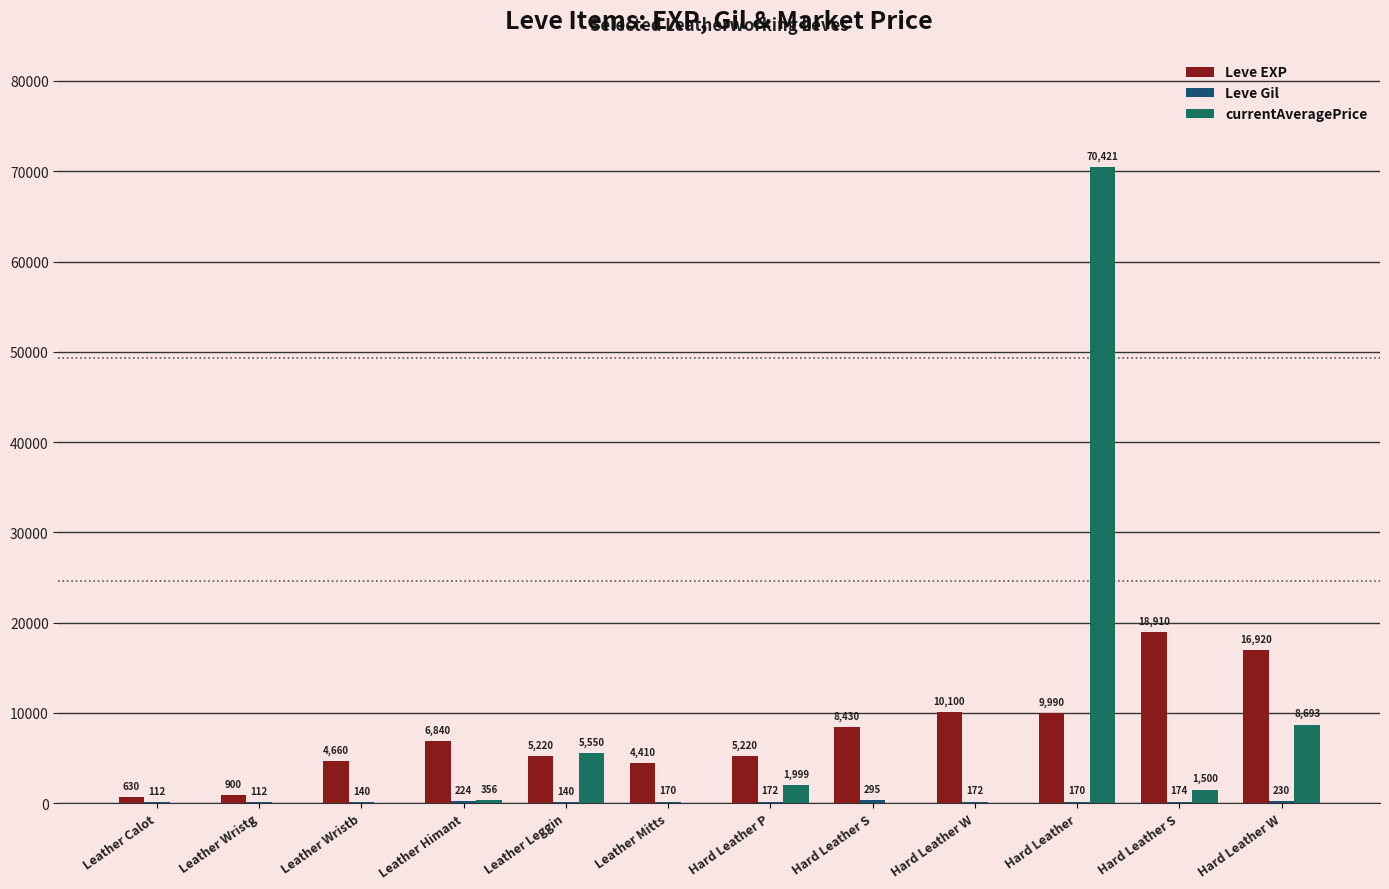

What is the value of the Leve EXP bar at the 3rd from the left?

4660